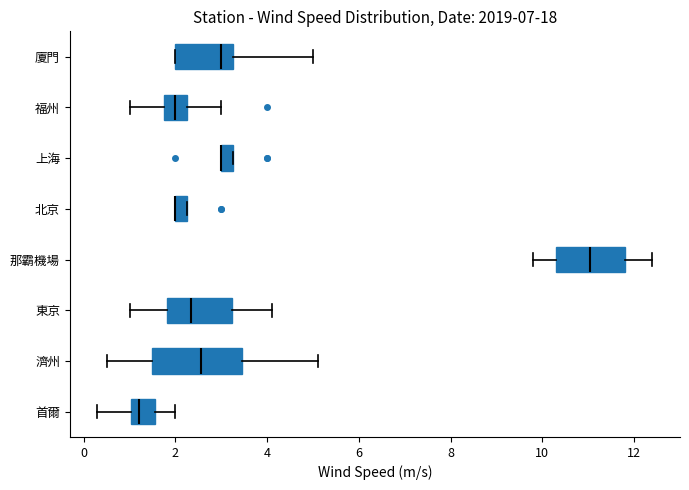

Which box is the widest, from its left edge to its right edge?

濟州